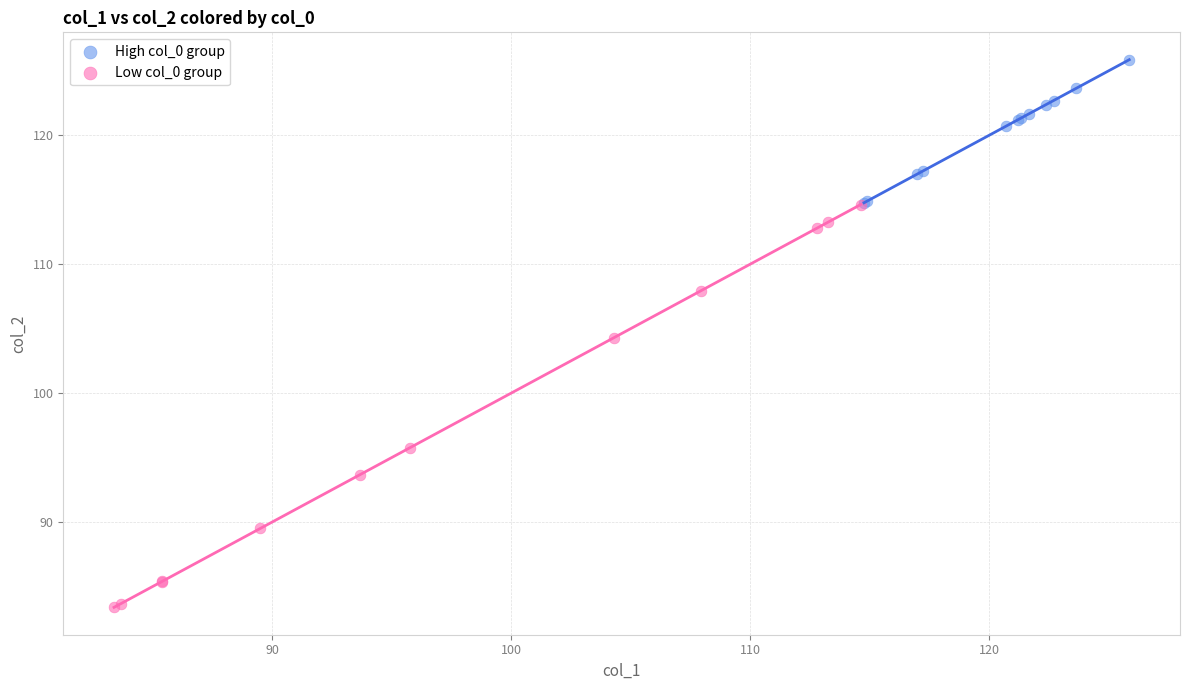

Which series has the largest Y range (max minus min)?

Low col_0 group